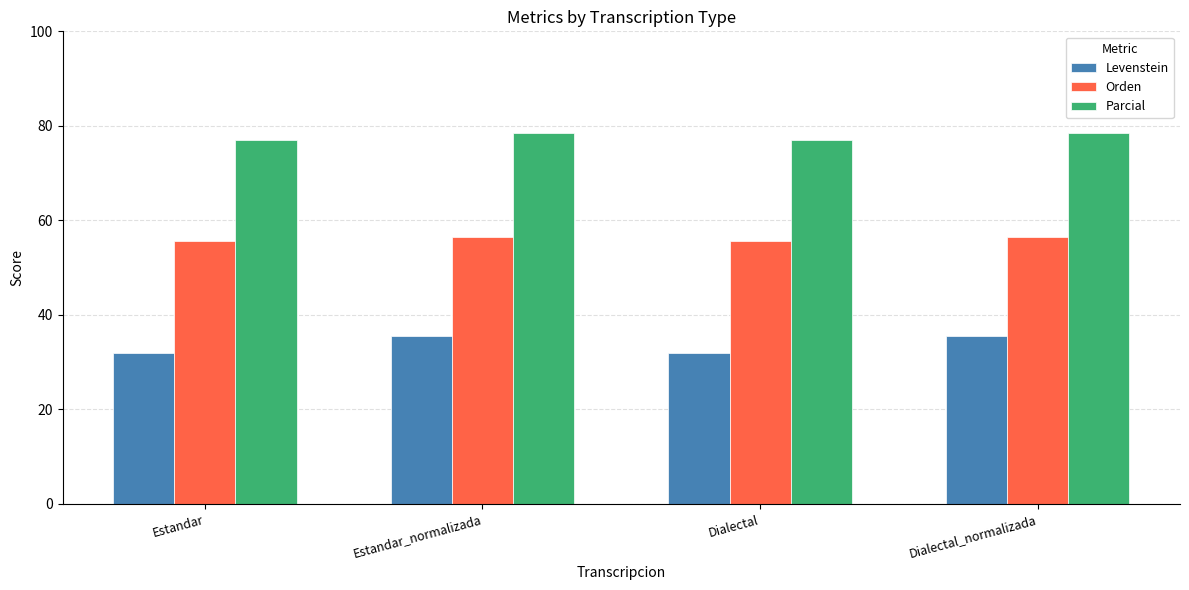

How many groups of bars are there?

4